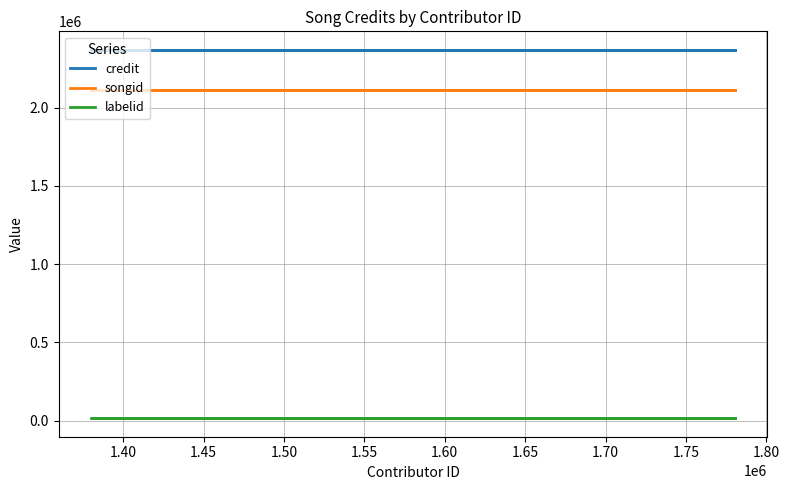

What is the difference between the highest and lowest values at 1.45?

2355925